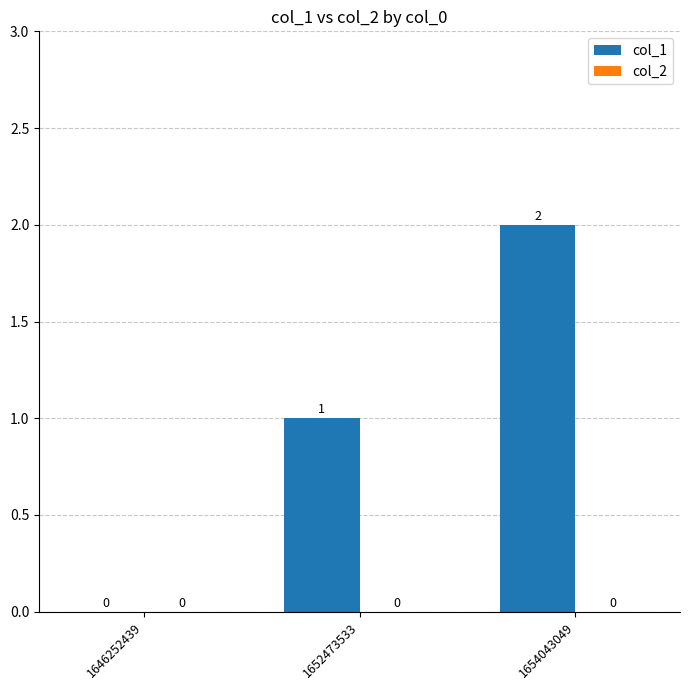

Between 1646252439 and 1654043049, which is larger?

1654043049